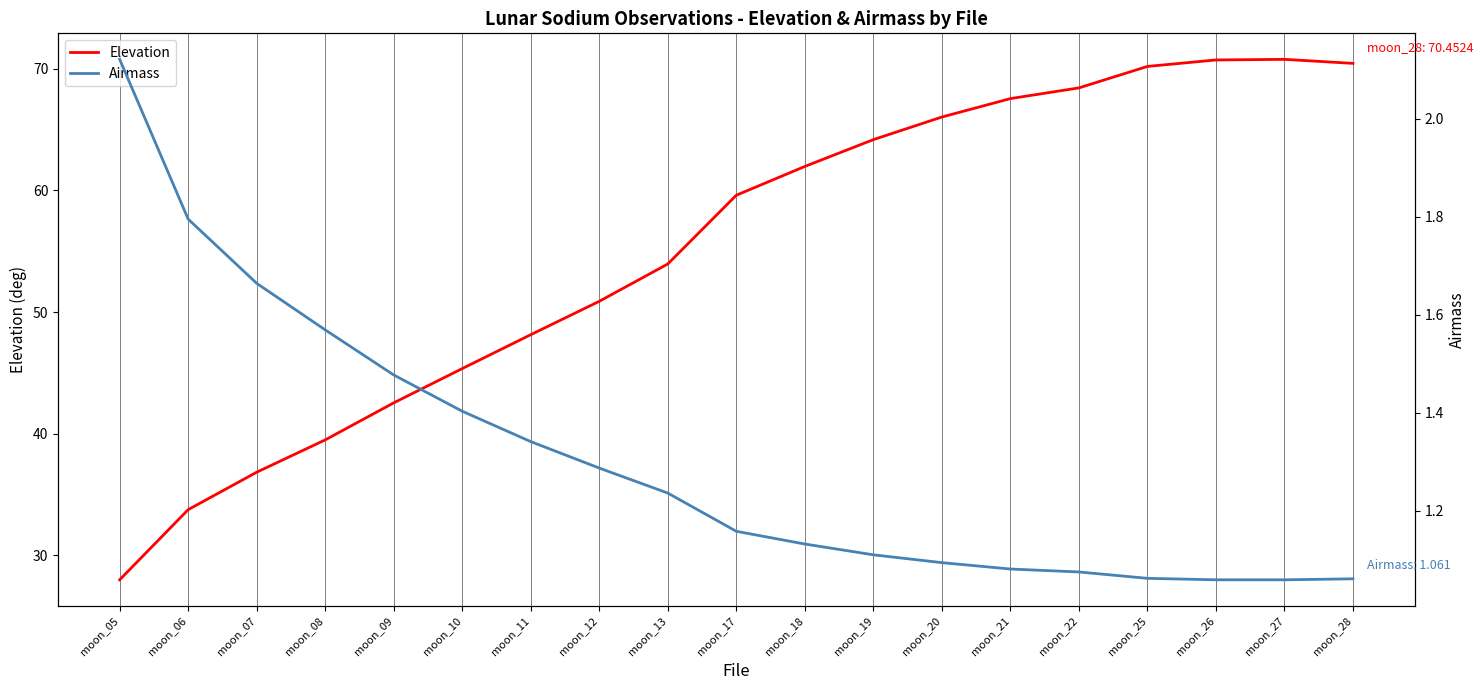

The Airmass series shows 0.8 at moon_06. True or false?

False